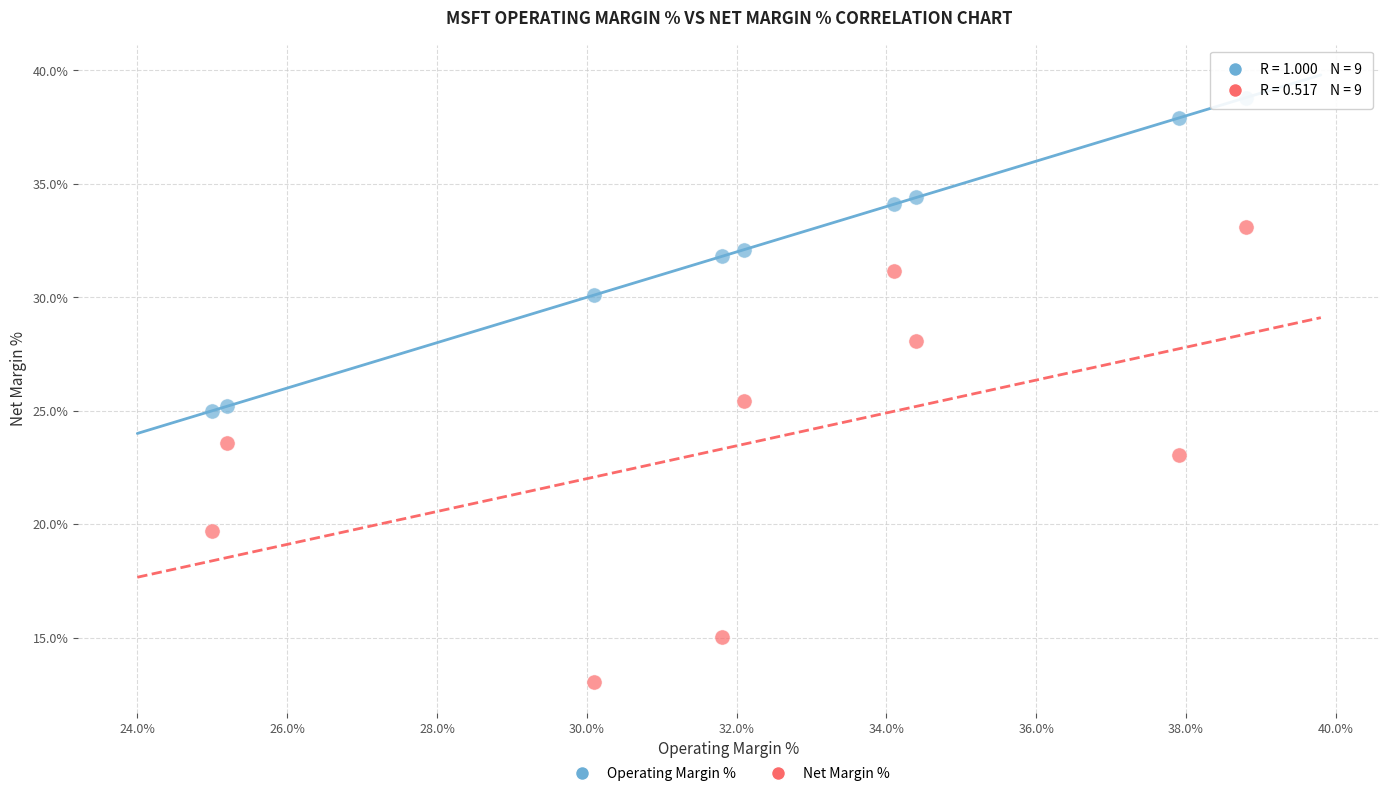

Across all data points, what is the range of X values (max minus min)?

13.8